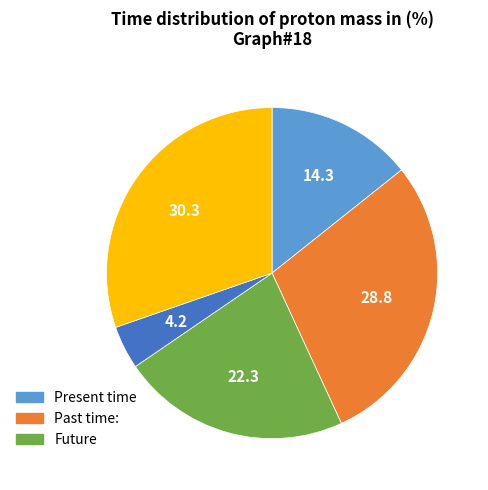

Is there any slice that represents more than half of the pie?

No